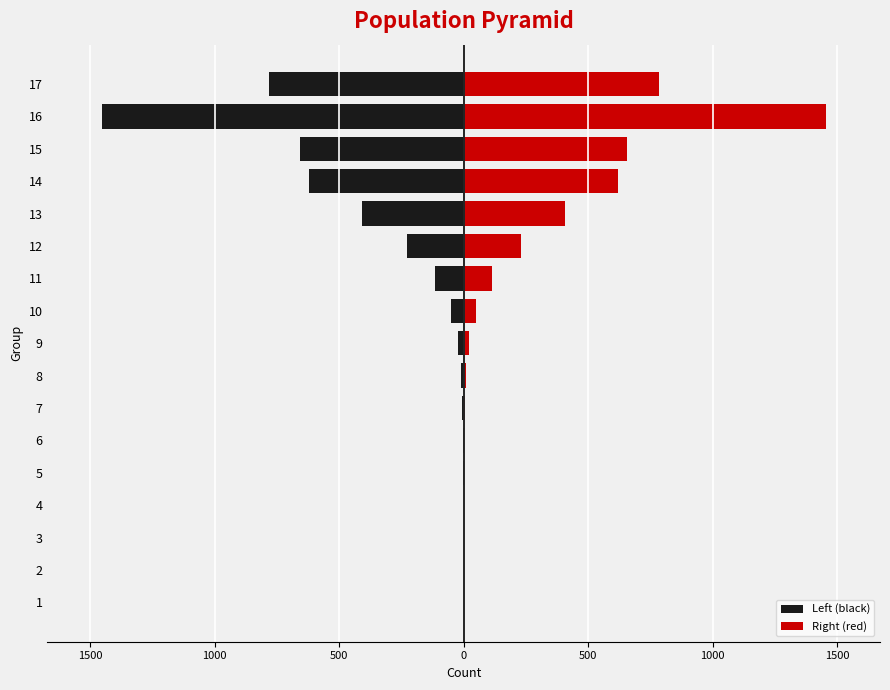

What is the label of the 2nd bar from the right?

15